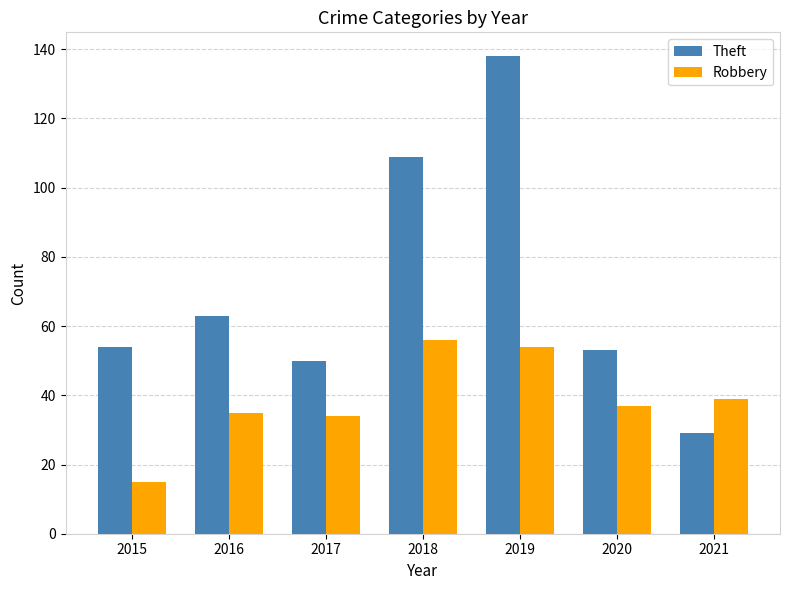

The Robbery series shows 75 at 2018. True or false?

False